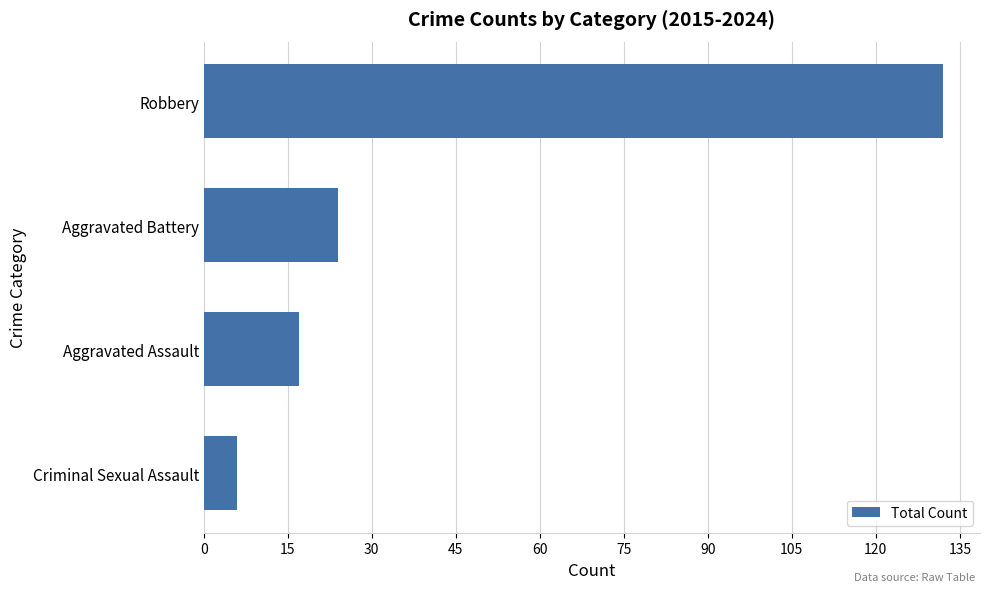

Are the bars horizontal?

Yes